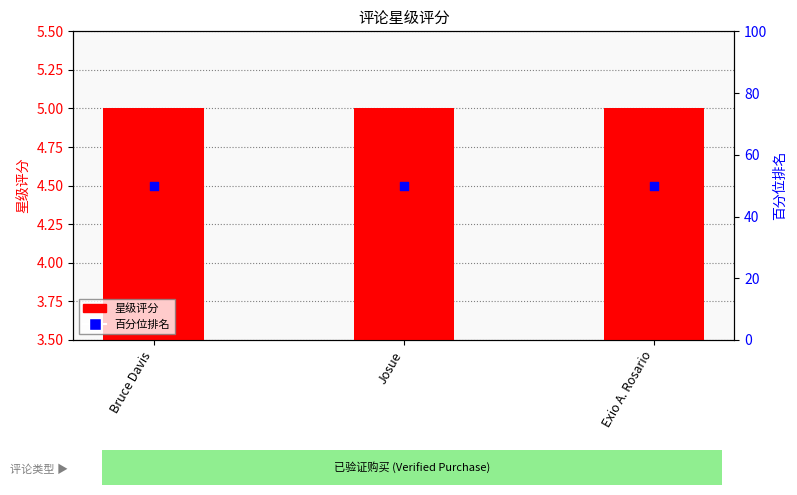

Which series reaches the maximum Y coordinate?

百分位排名